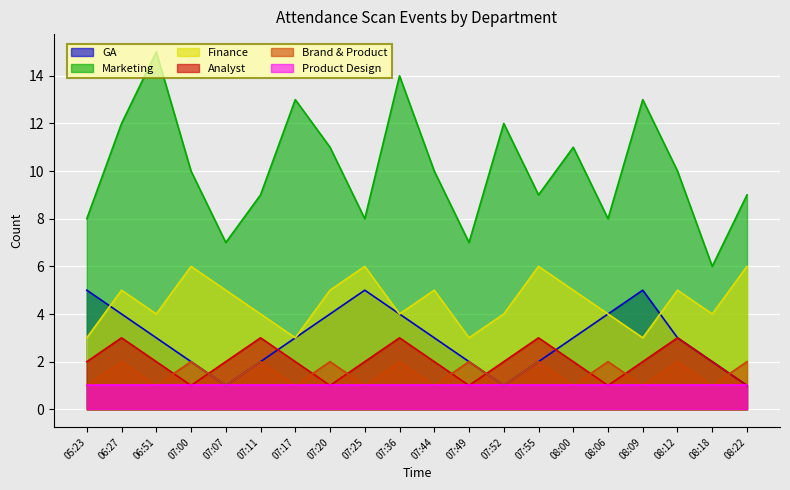

Count the GA values in the range 2 to 4.

14